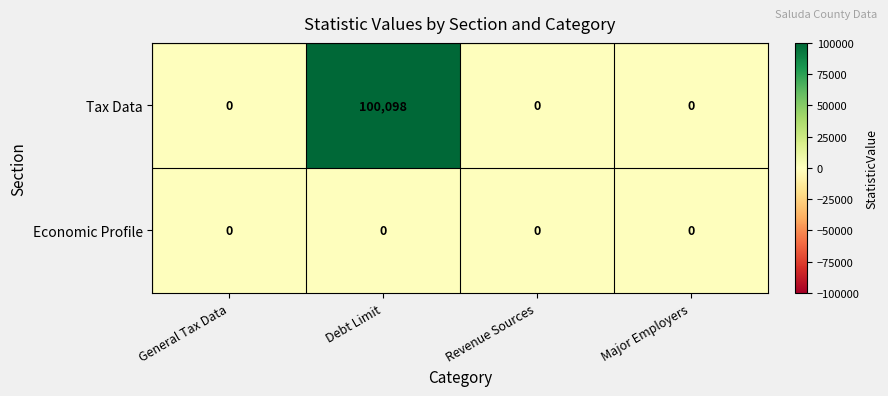

At which category is the sum across all series the highest?

Debt Limit